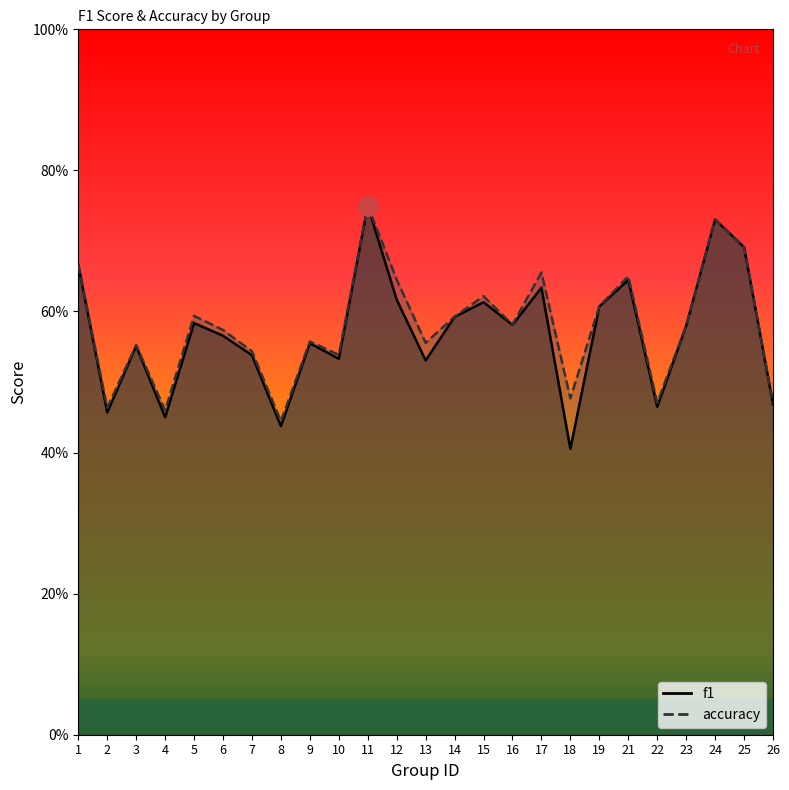

What is the smallest value displayed?

0.4